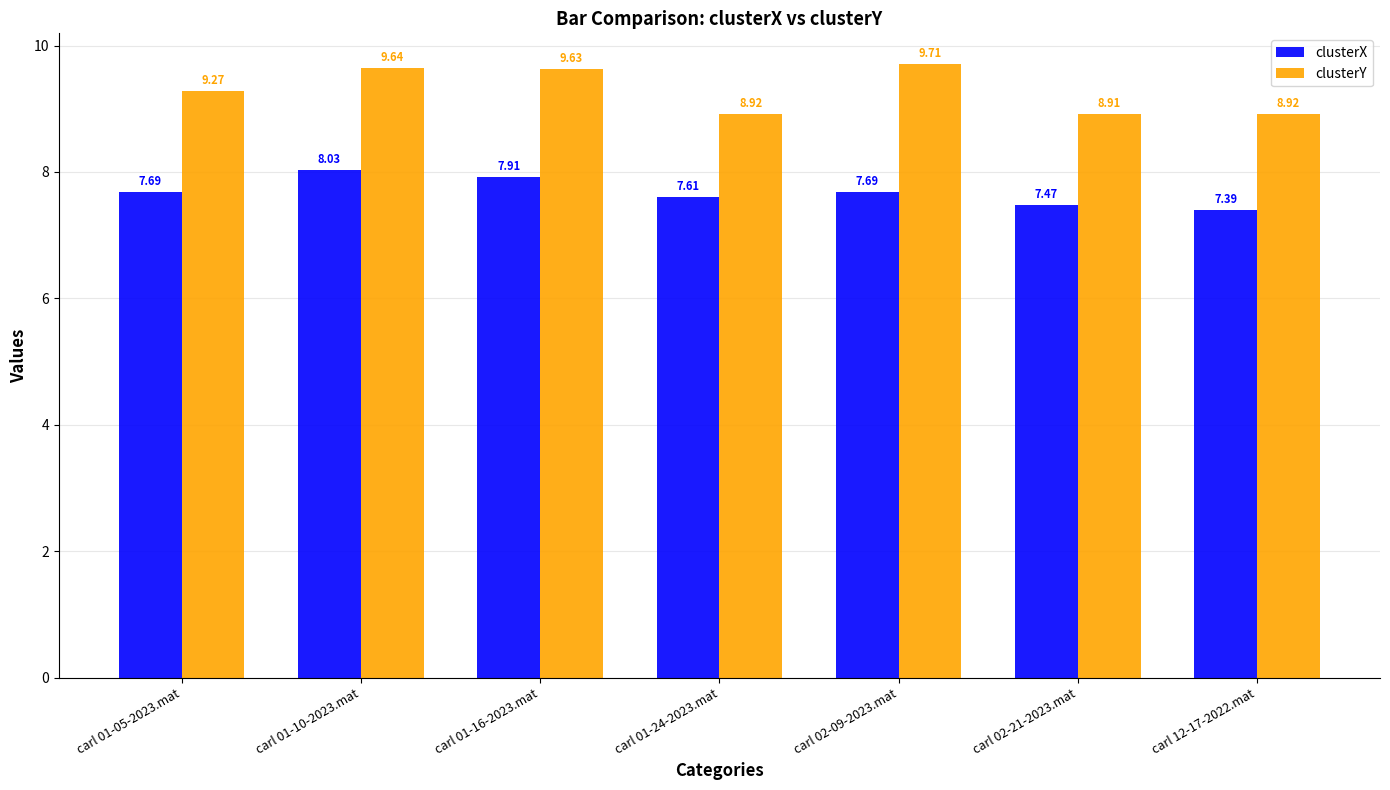

What is the sum of the clusterX values at carl 01-10-2023.mat and carl 01-05-2023.mat?

15.7